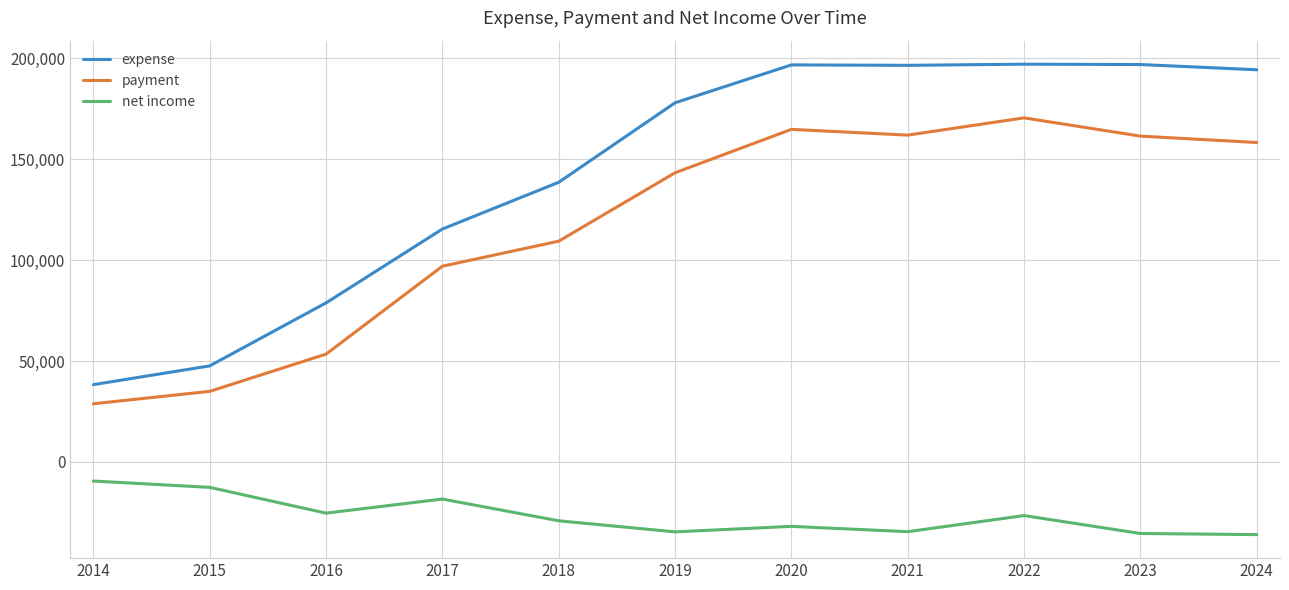

True or false: expense and payment cross at least once.

False